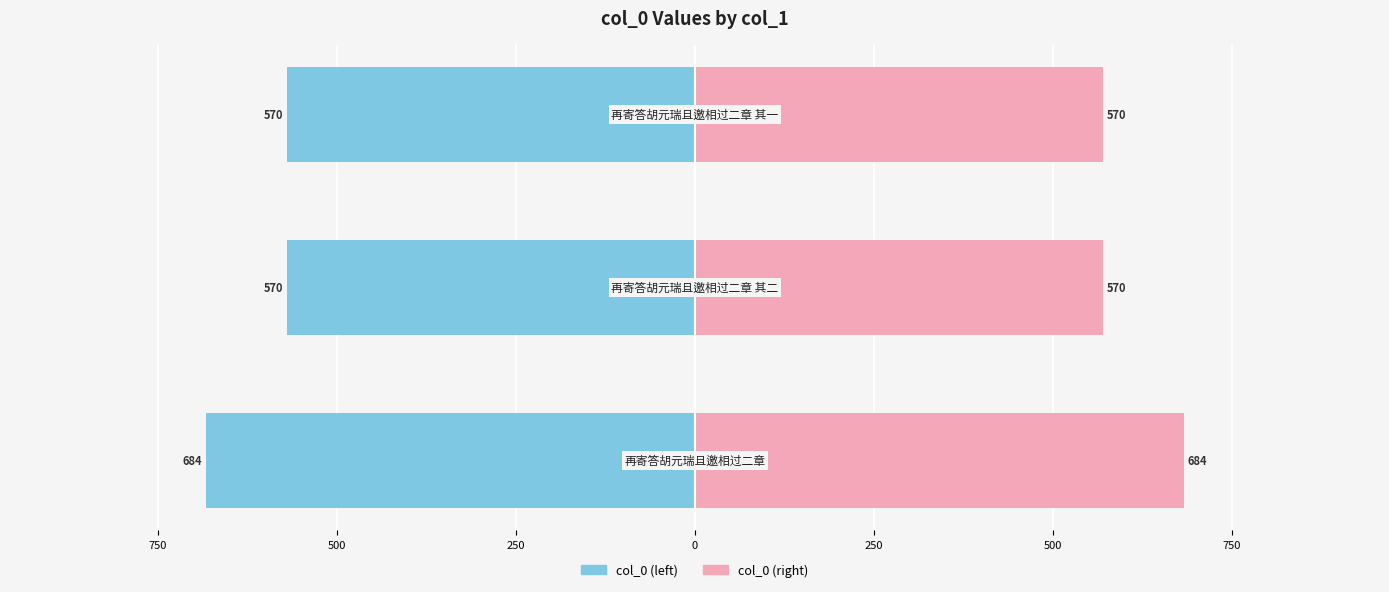

Which series has the largest total across all categories?

col_0 (right)